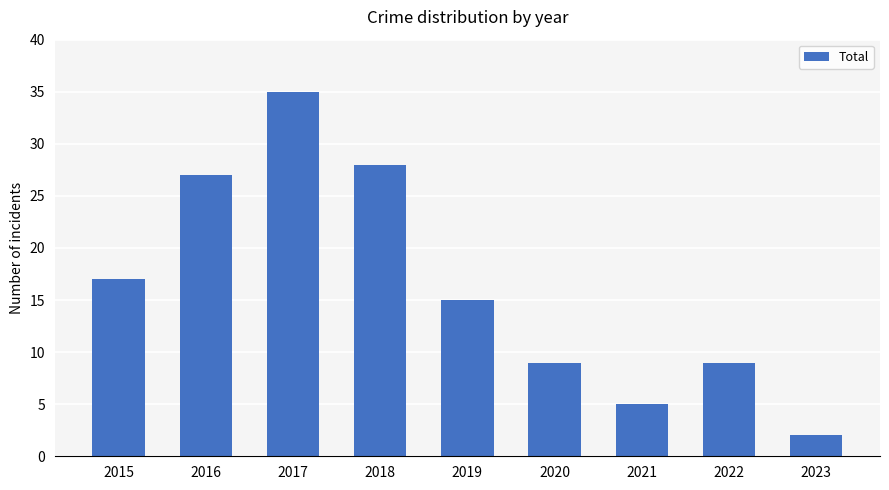

Reading left to right, list all the values displayed in this chart.

2015=17	2016=27	2017=35	2018=28	2019=15	2020=9	2021=5	2022=9	2023=2